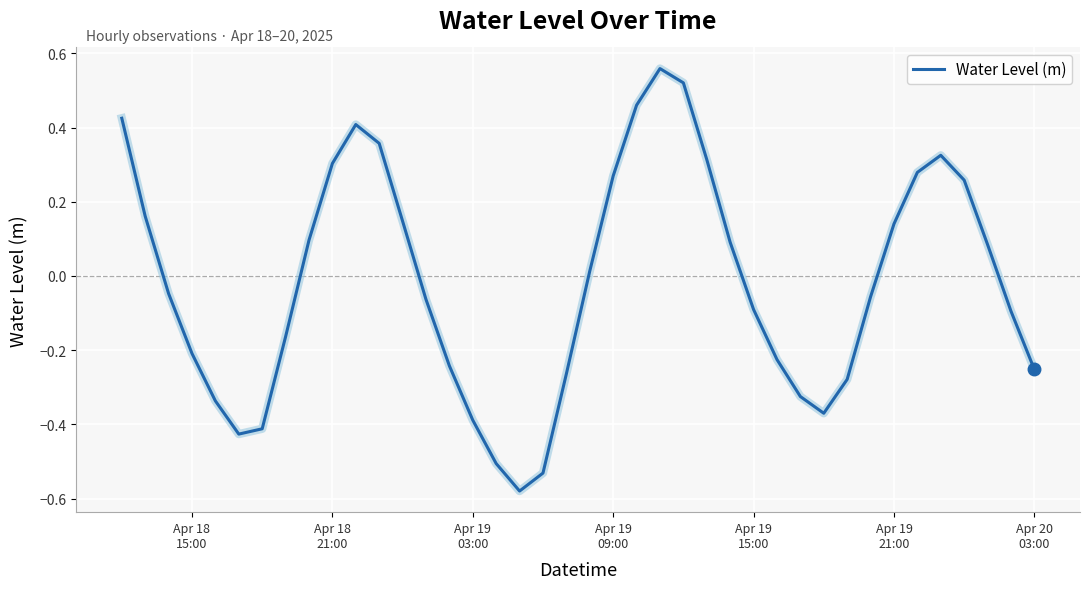

True or false: there are more than 1 points higher than both neighbors.

True